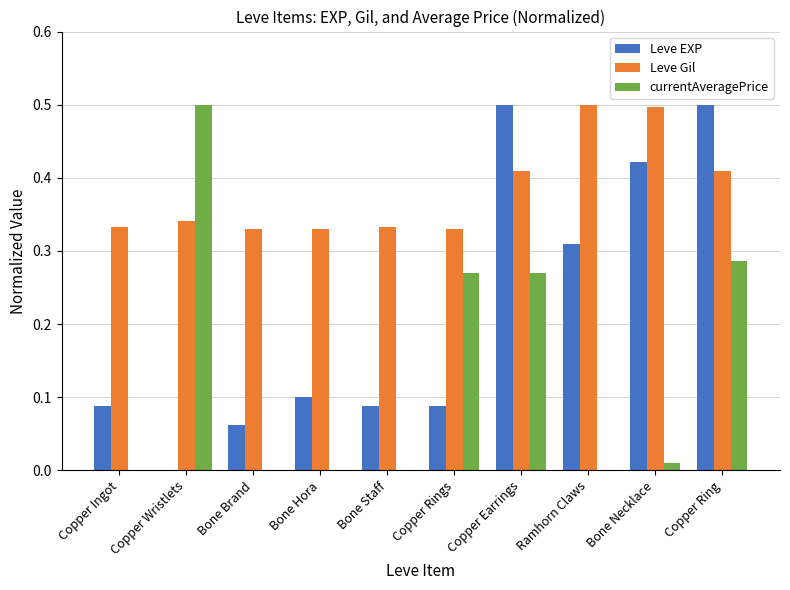

What is the average value of the Leve EXP series?

0.2